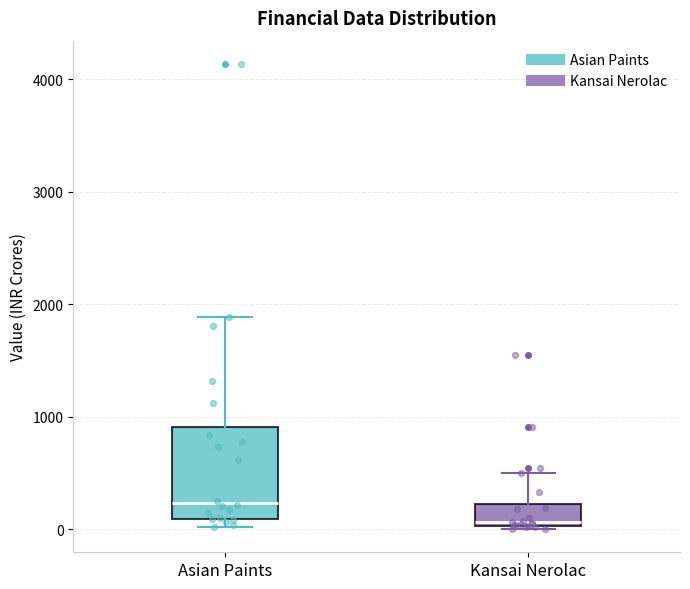

Where is the lower edge of the box for Asian Paints on the y-axis? The values are not printed on the chart, so give them approximately, as read against the axis.

100